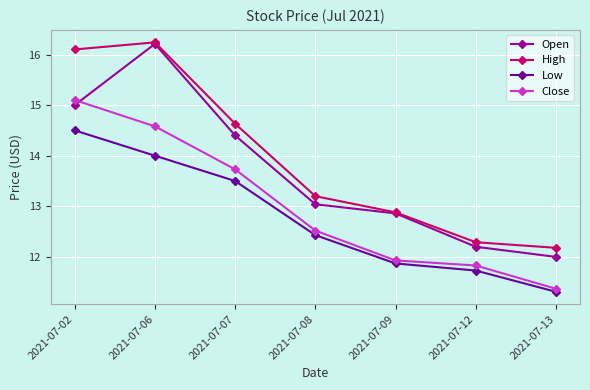

True or false: Low and Close cross at least once.

False